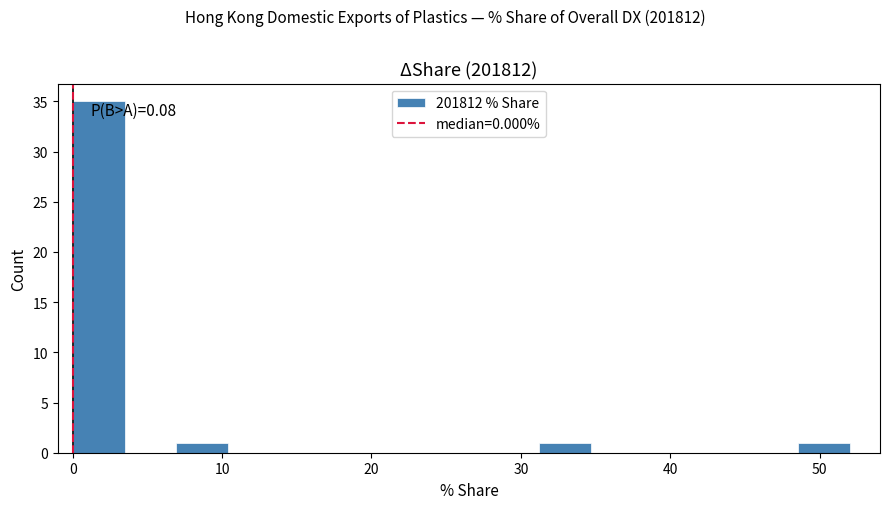

Read against the x-axis, roughly where is the centre of the tallest bar?

2